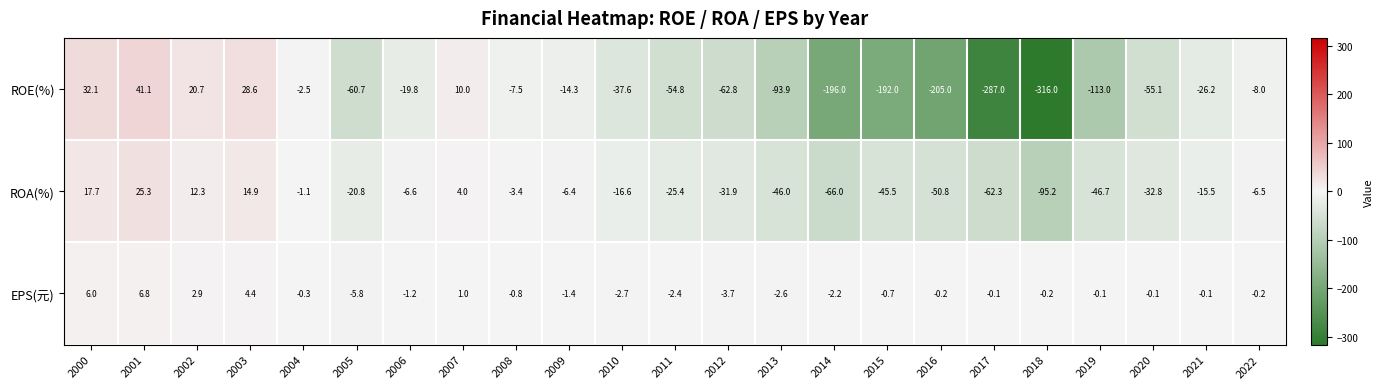

Rank the series at 2008 from highest to lowest value.

EPS(元), ROA(%), ROE(%)